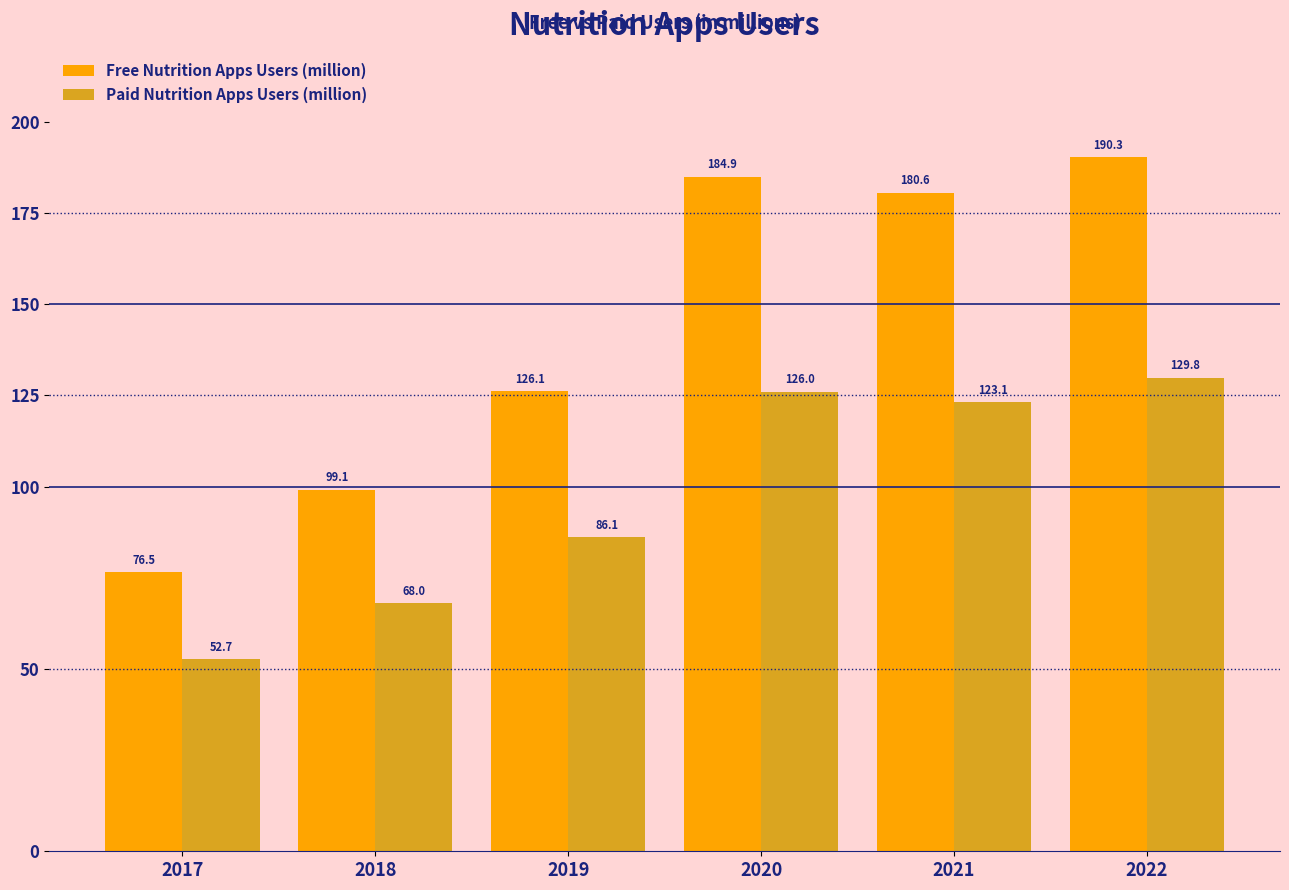

What is the value of the Paid Nutrition Apps Users (million) bar at the 3rd from the left?

86.1